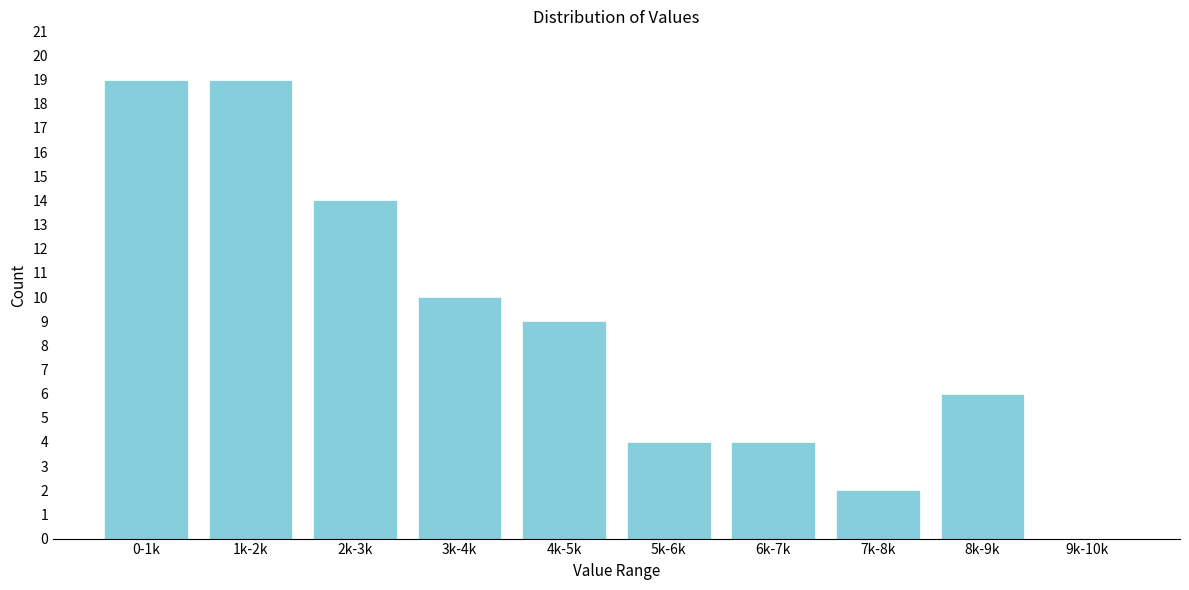

Reading left to right, transcribe all the data shown in this chart.

0-1k=19	1k-2k=19	2k-3k=14	3k-4k=10	4k-5k=9	5k-6k=4	6k-7k=4	7k-8k=2	8k-9k=6	9k-10k=0